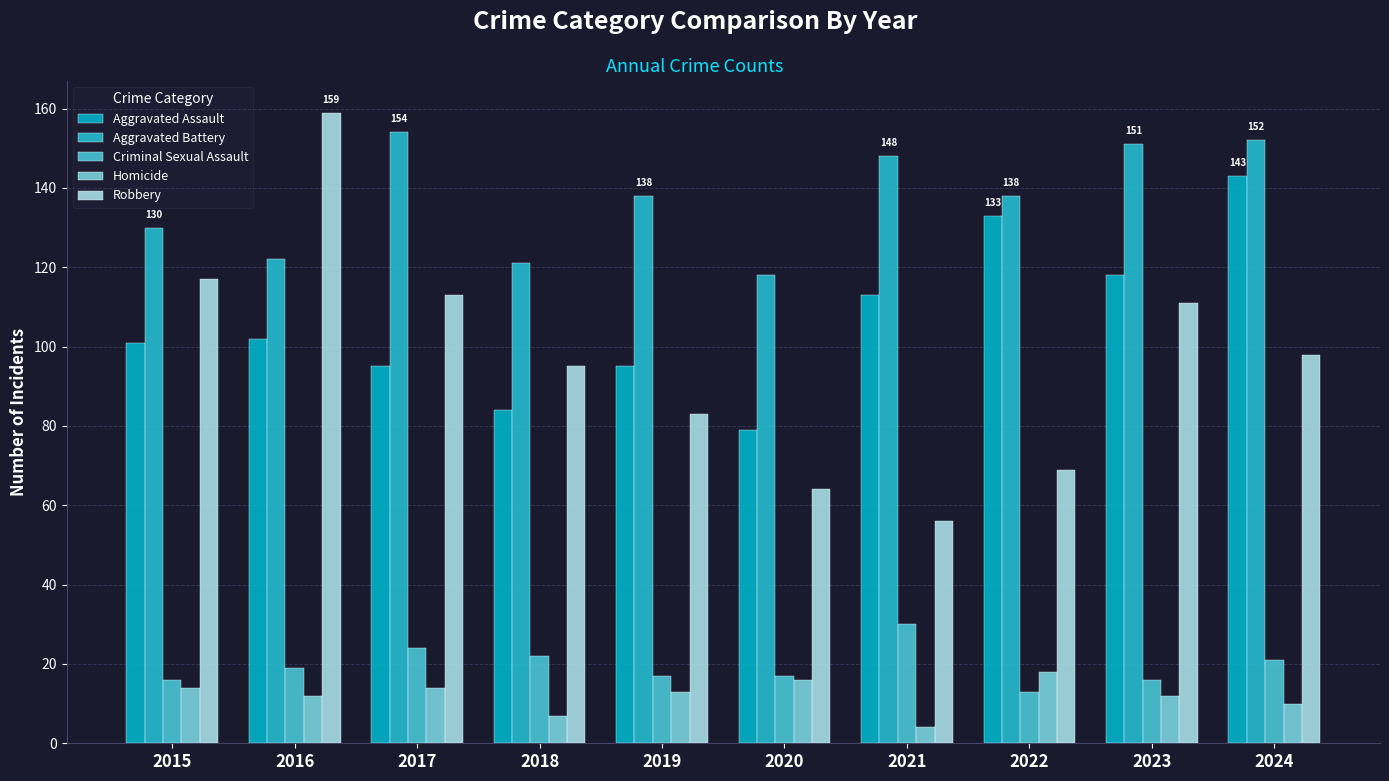

Reading right to left, what are all the values shown in this chart?

Aggravated Assault: 143	118	133	113	79	95	84	95	102	101
Aggravated Battery: 152	151	138	148	118	138	121	154	122	130
Criminal Sexual Assault: 21	16	13	30	17	17	22	24	19	16
Homicide: 10	12	18	4	16	13	7	14	12	14
Robbery: 98	111	69	56	64	83	95	113	159	117